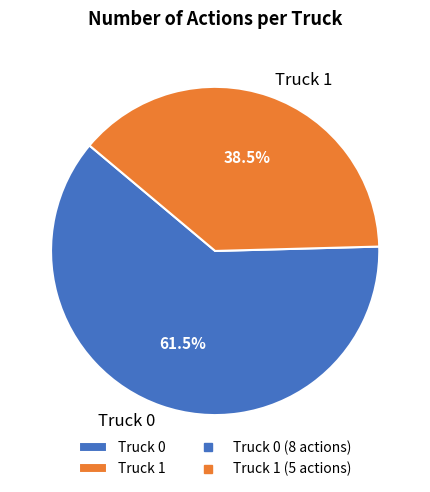

Rank the categories by value from lowest to highest.

Truck 1, Truck 0